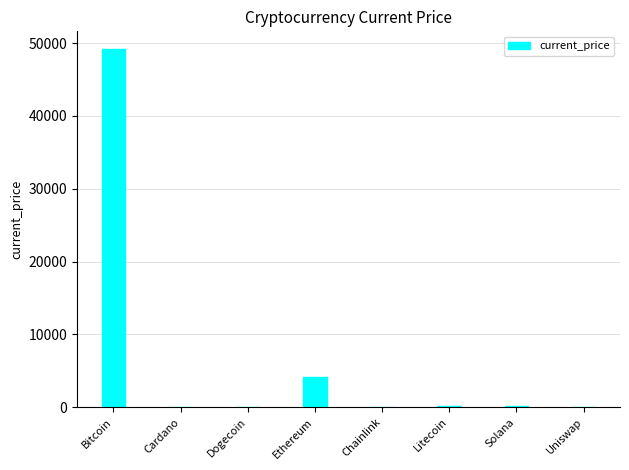

Count the number of categories in the chart.

8